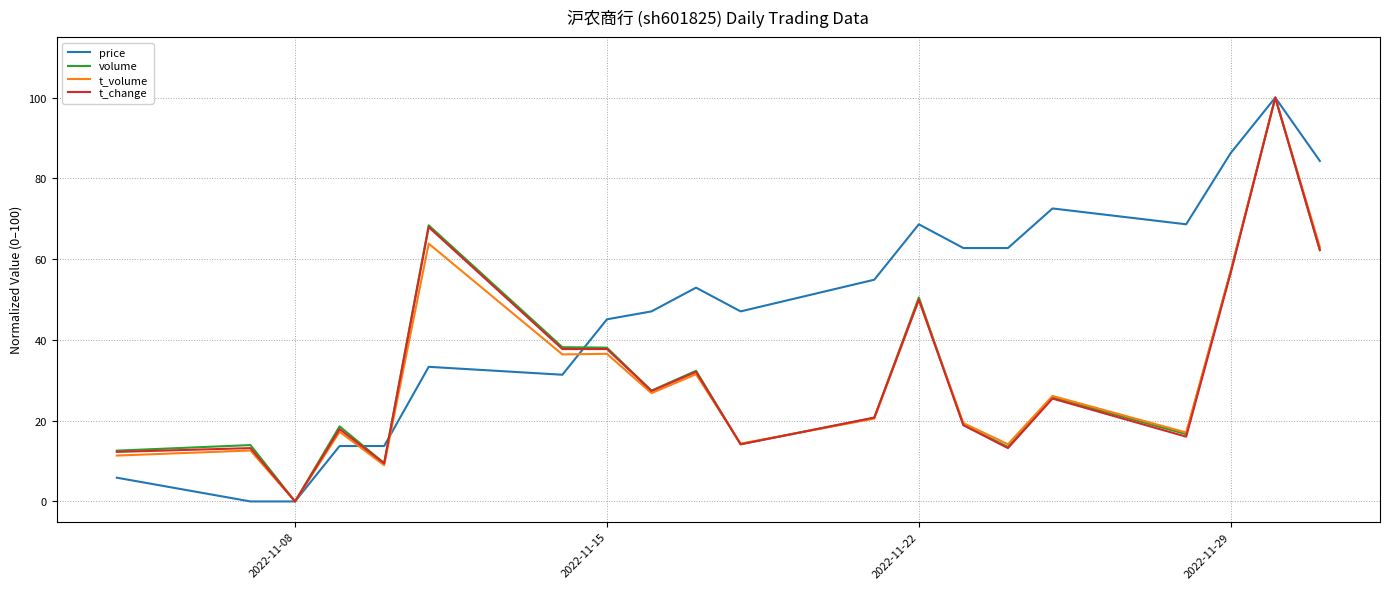

What is the maximum value shown in the chart?

100.0